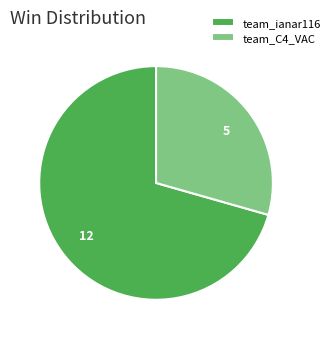

Is there any slice that represents more than half of the pie?

Yes